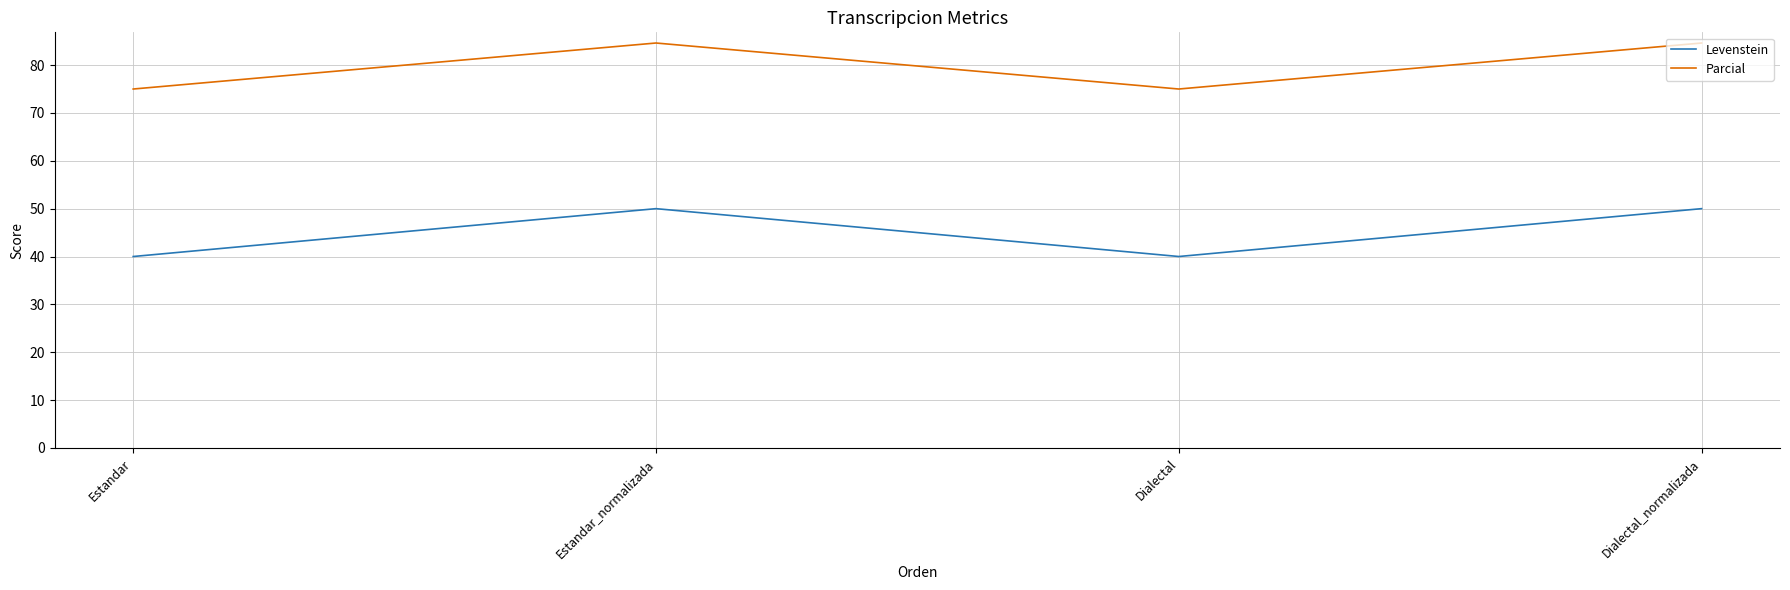

Which series changed the most between Dialectal and Dialectal_normalizada?

Levenstein